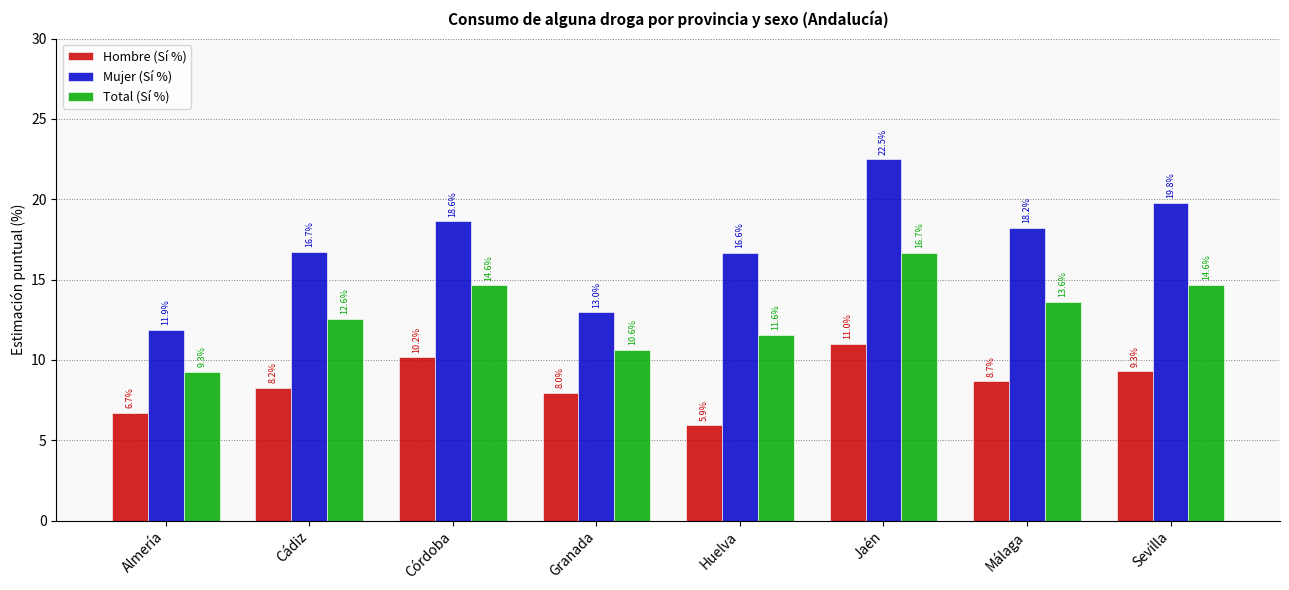

The value of Mujer (Sí %) at Sevilla is 19.8. True or false?

True